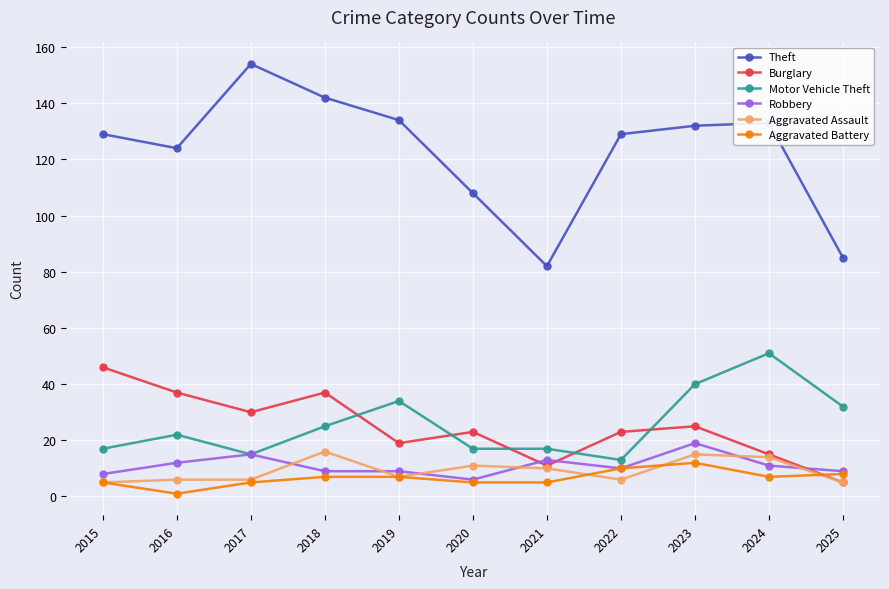

What is the highest value of the Motor Vehicle Theft series?

51